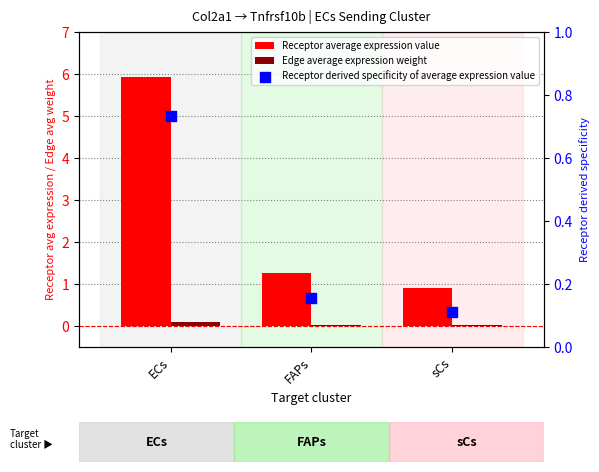

Which series has the largest total across all categories?

Receptor average expression value